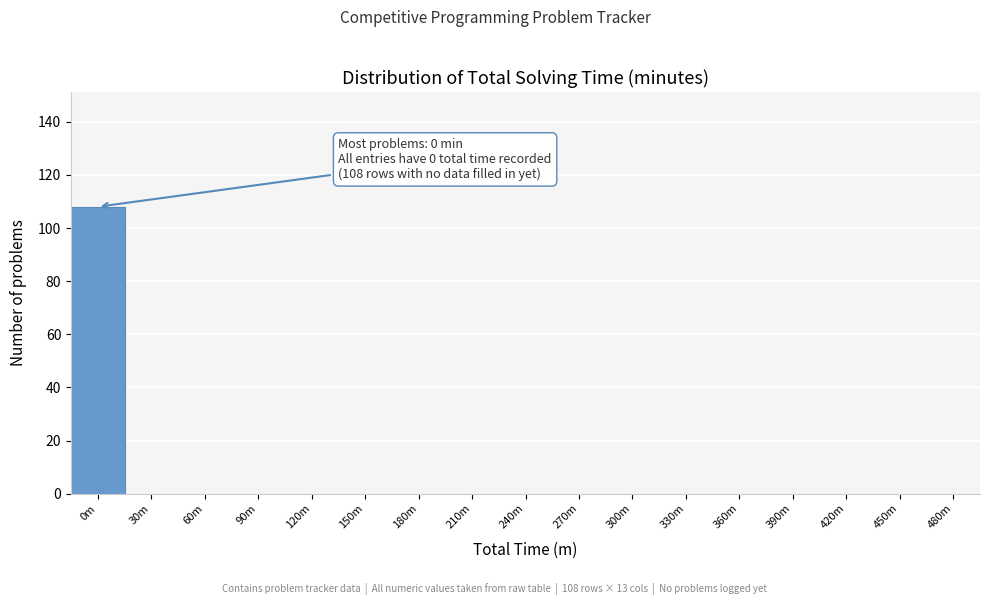

Reading left to right, transcribe all the data shown in this chart.

0m=108	30m=0	60m=0	90m=0	120m=0	150m=0	180m=0	210m=0	240m=0	270m=0	300m=0	330m=0	360m=0	390m=0	420m=0	450m=0	480m=0